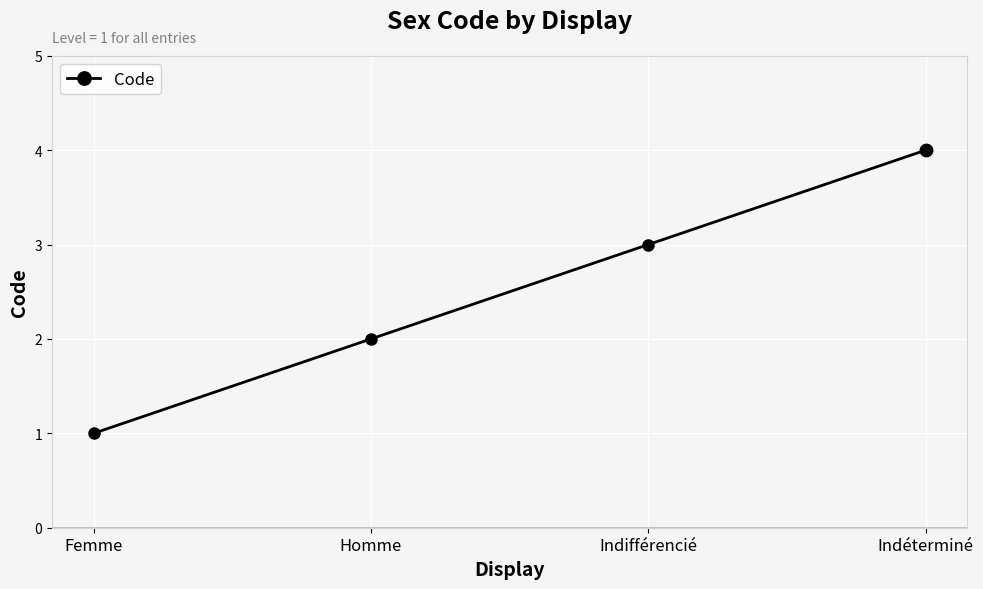

What is the change in value from Femme to Indéterminé?

+3